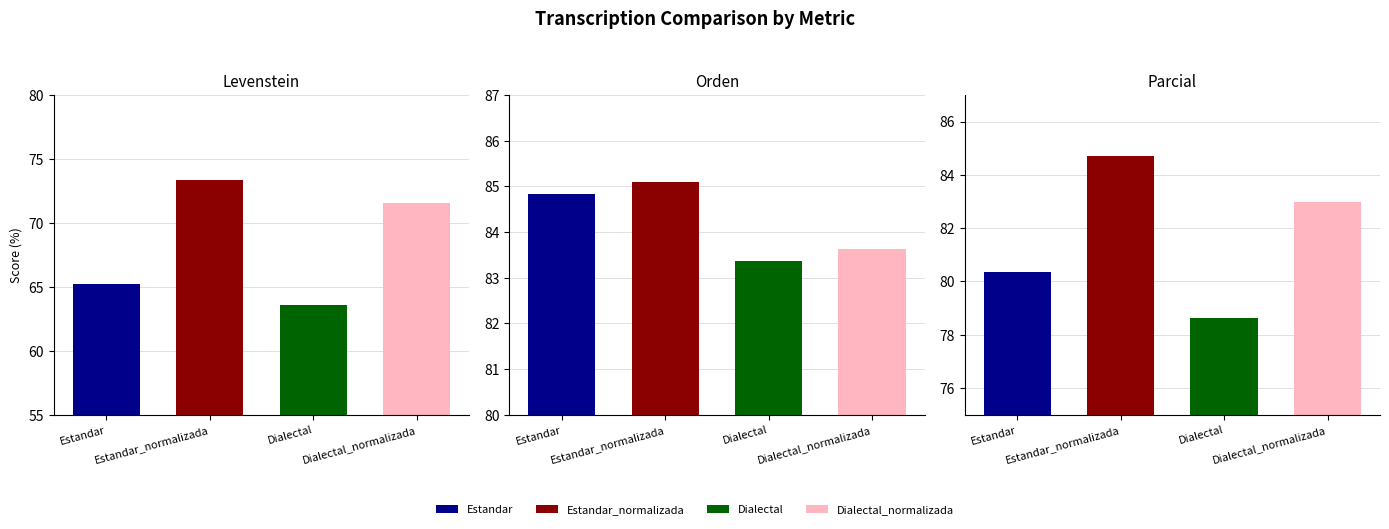

Is it true that Orden equals 117.1 at Estandar_normalizada?

False